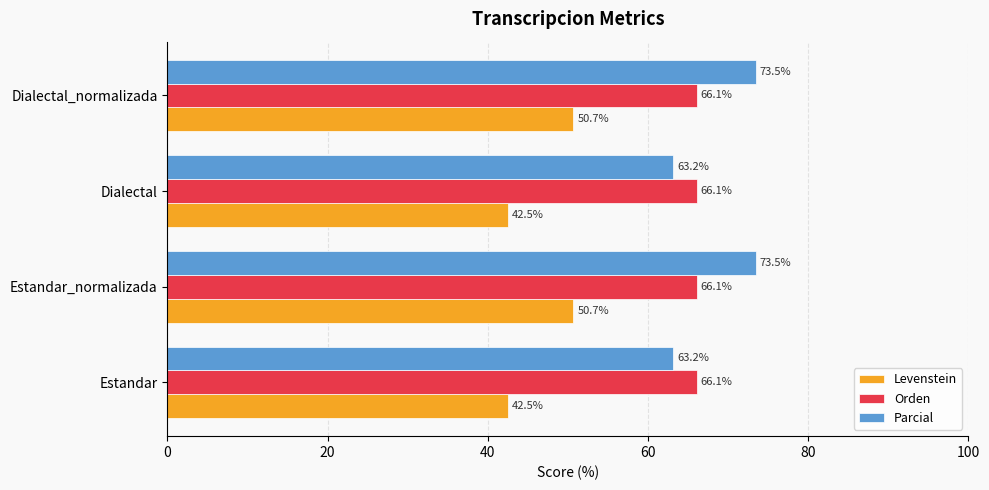

At how many categories does at least one series exceed 57?

4